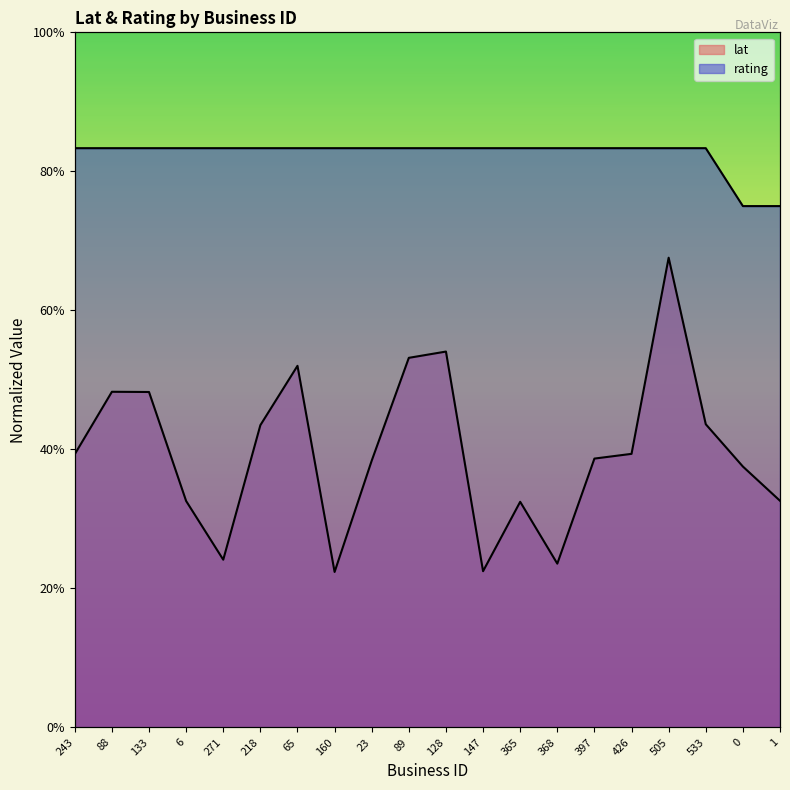

True or false: rating and lat intersect in this chart.

False